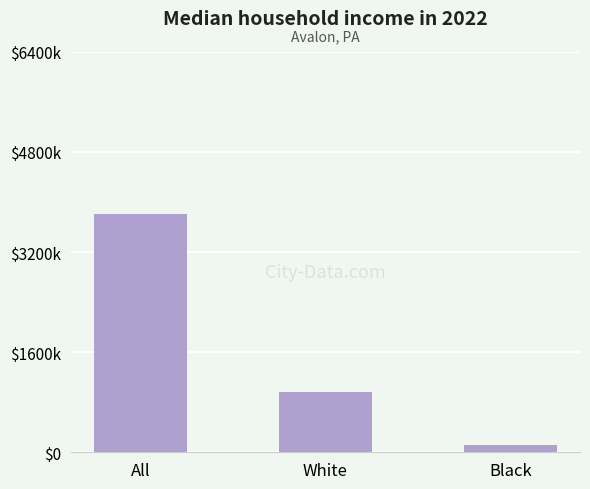

What is the change in value from White to Black?

-84000